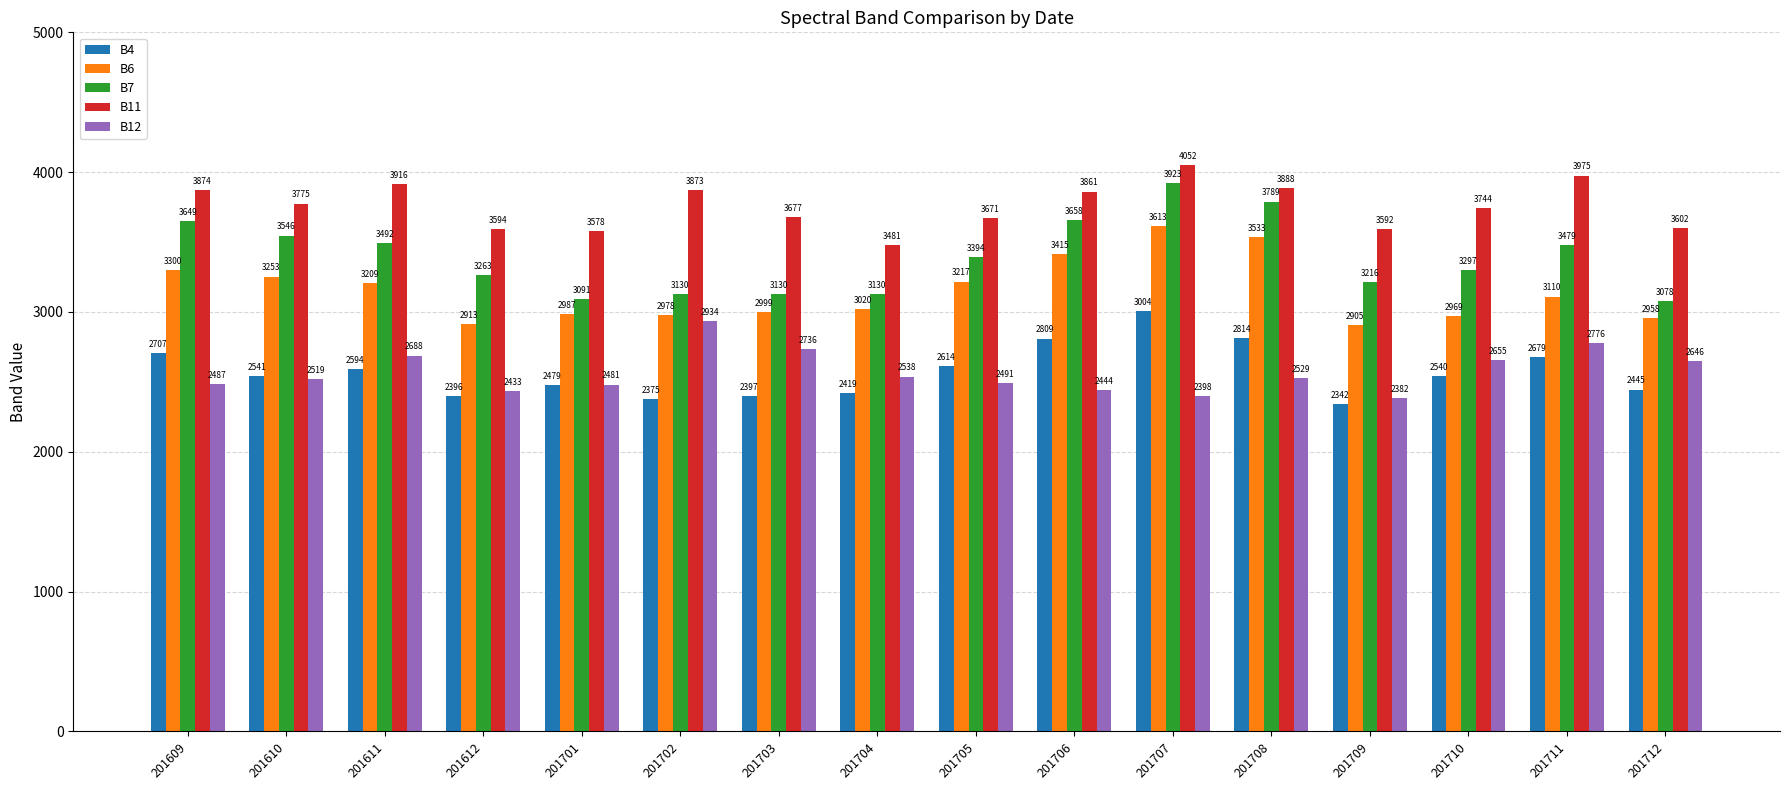

How many values in the B7 series are below 3394?

8